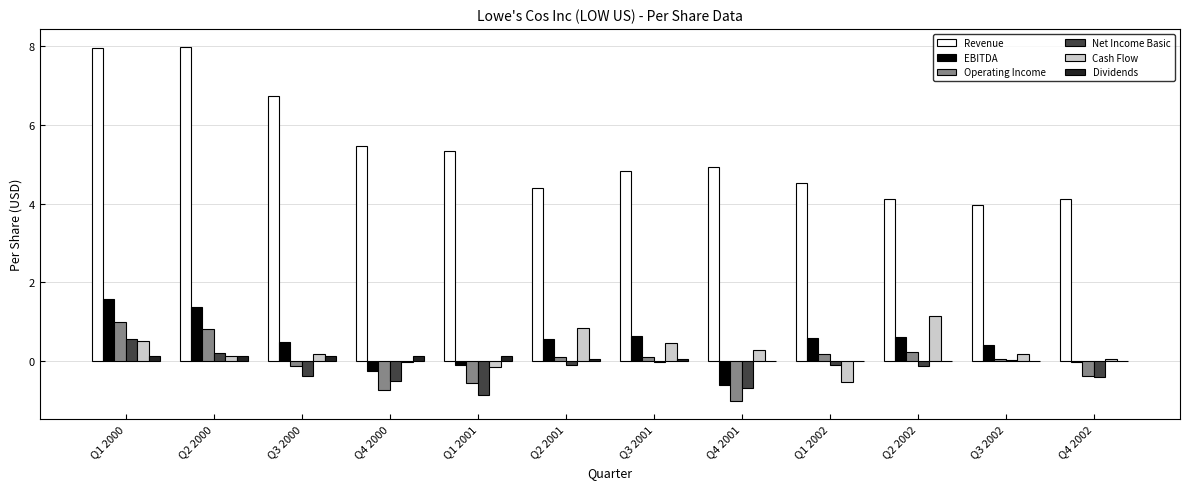

What is the highest value of the Cash Flow series?

1.1